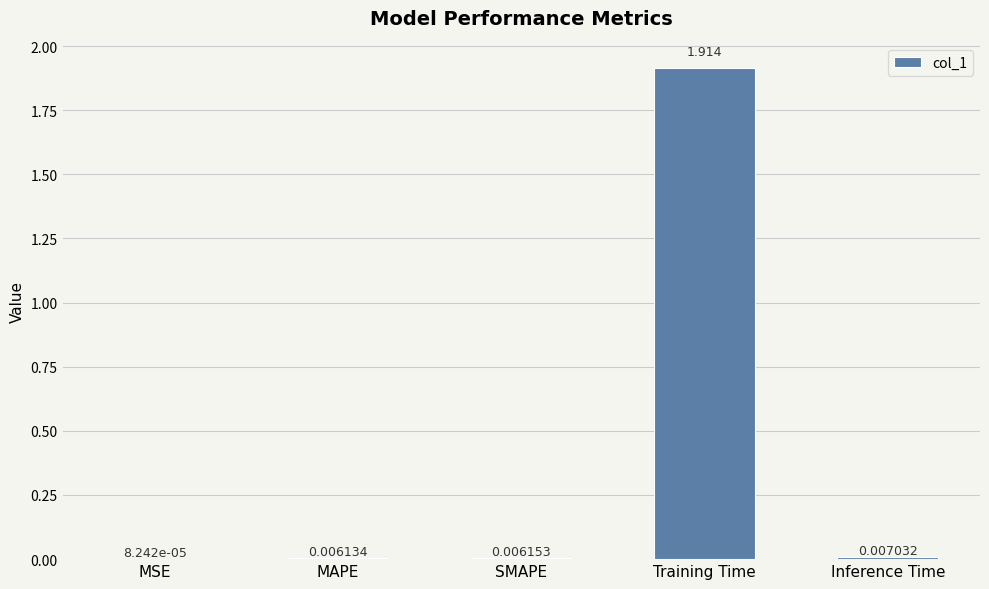

Are the bars horizontal?

No